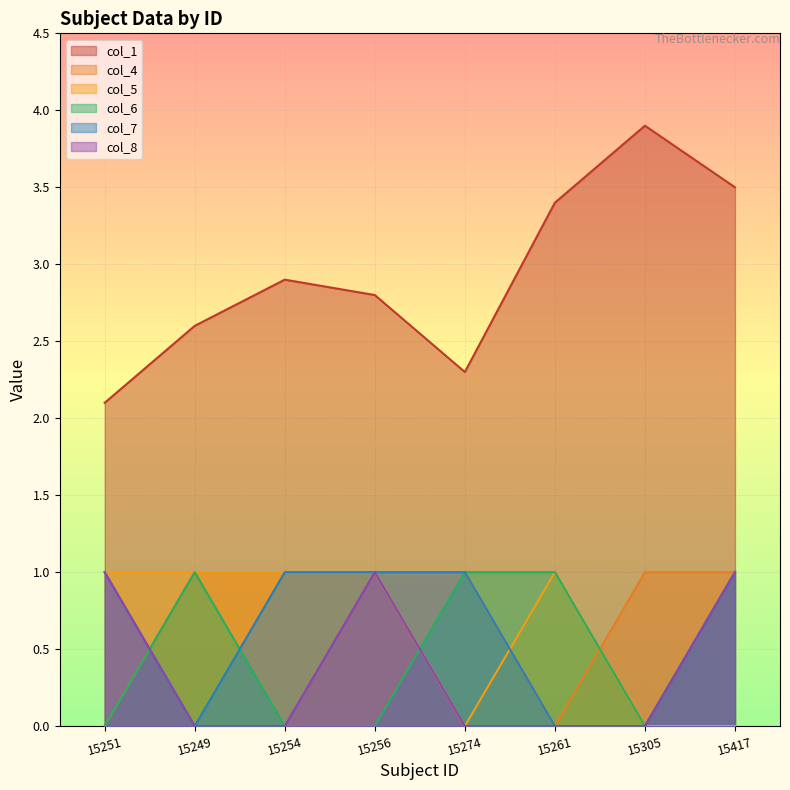

Between 15251 and 15256, which series saw the biggest shift?

col_4